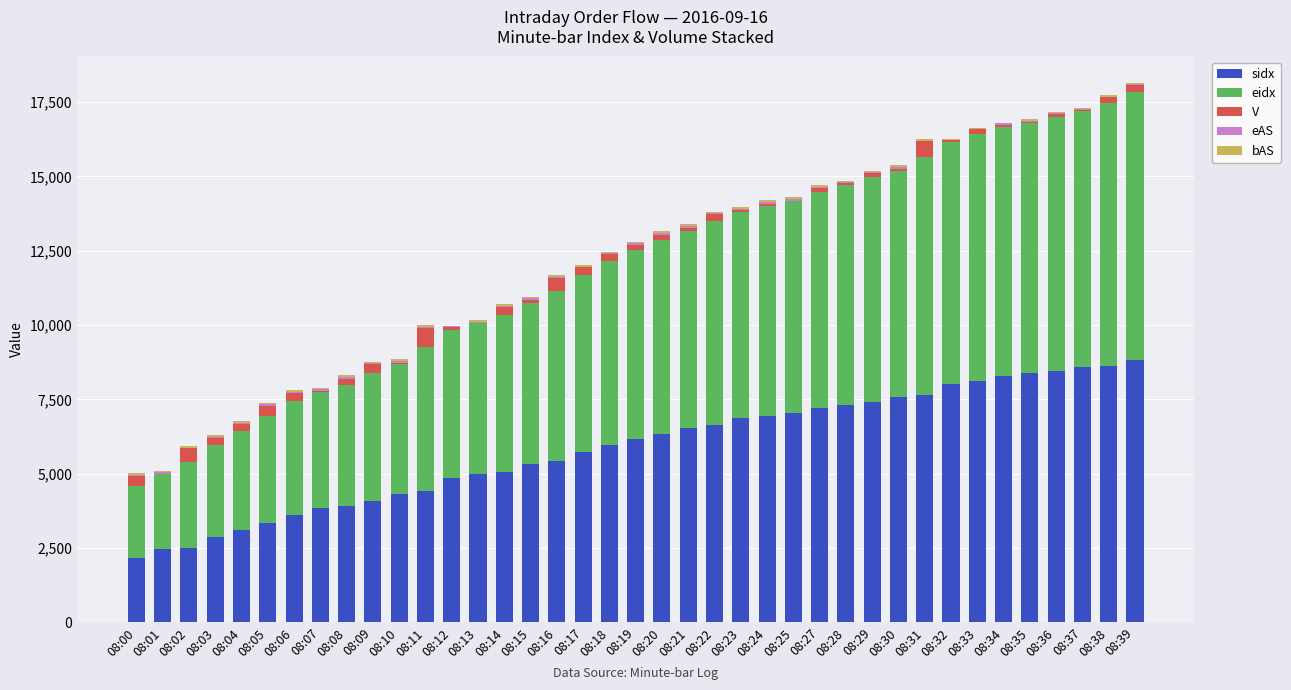

Does the chart contain stacked bars?

Yes